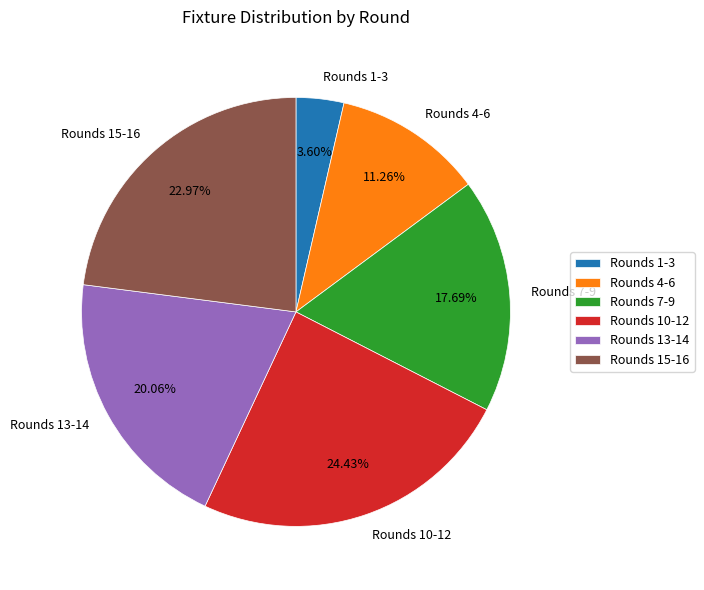

Is Rounds 7-9 the majority of the pie?

No